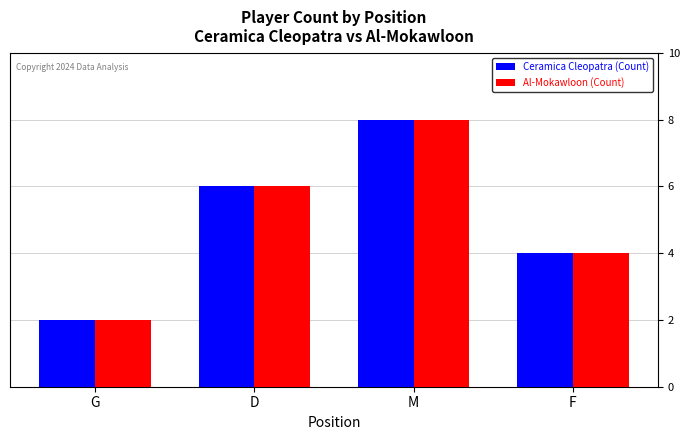

Which label corresponds to the largest value in the chart?

M